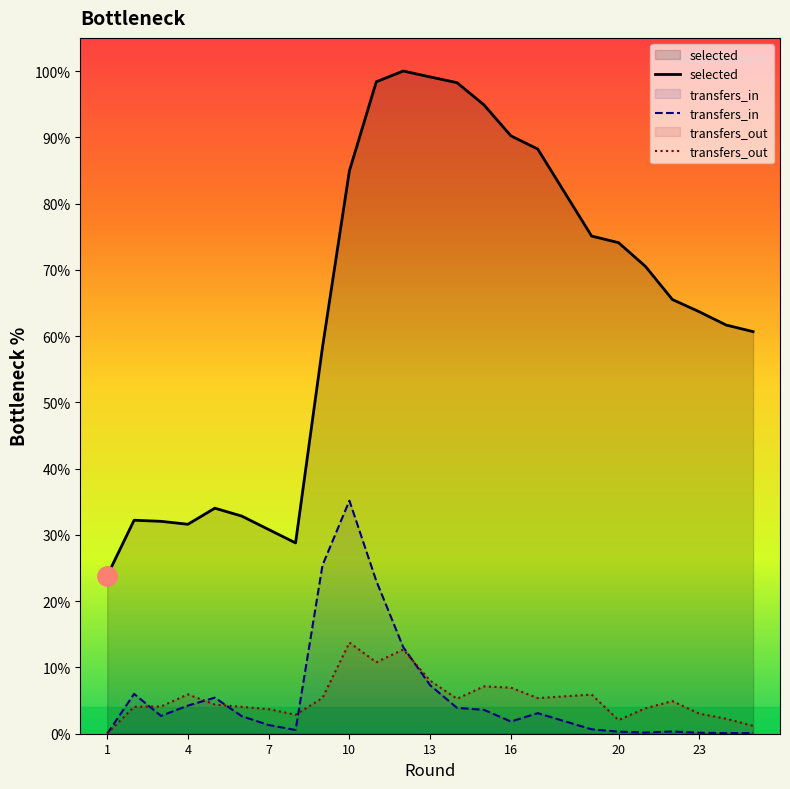

How many values in transfers_out are above zero?

23